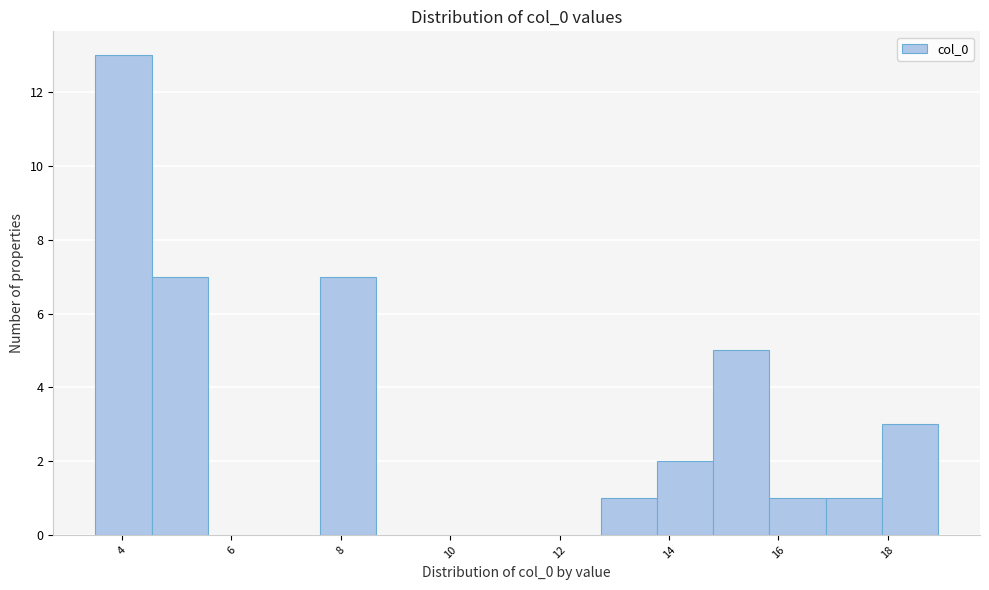

What is the height of the bar covering 17.8 to 19.0 on the x-axis? Neither the bar edges nor the heights are printed on the chart, so give them approximately, as read against the axes.

3